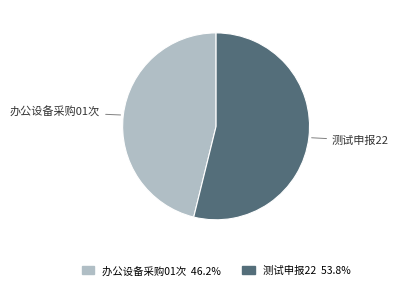

Rank the categories by value from highest to lowest.

测试申报22, 办公设备采购01次